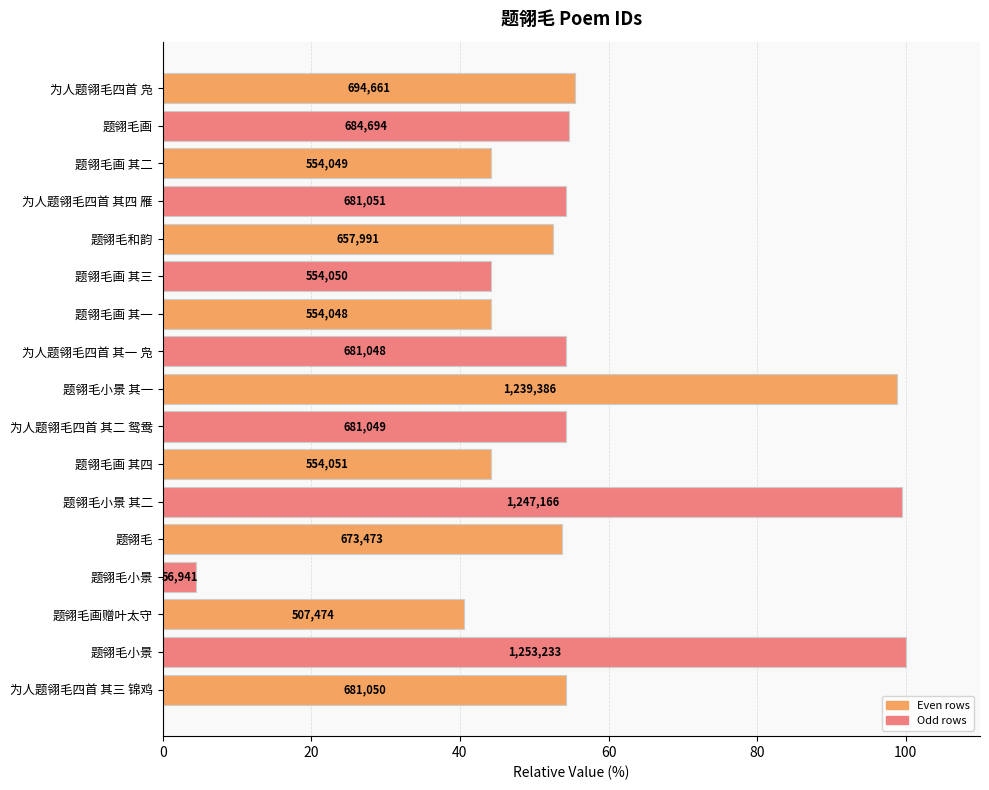

Does the chart contain stacked bars?

No